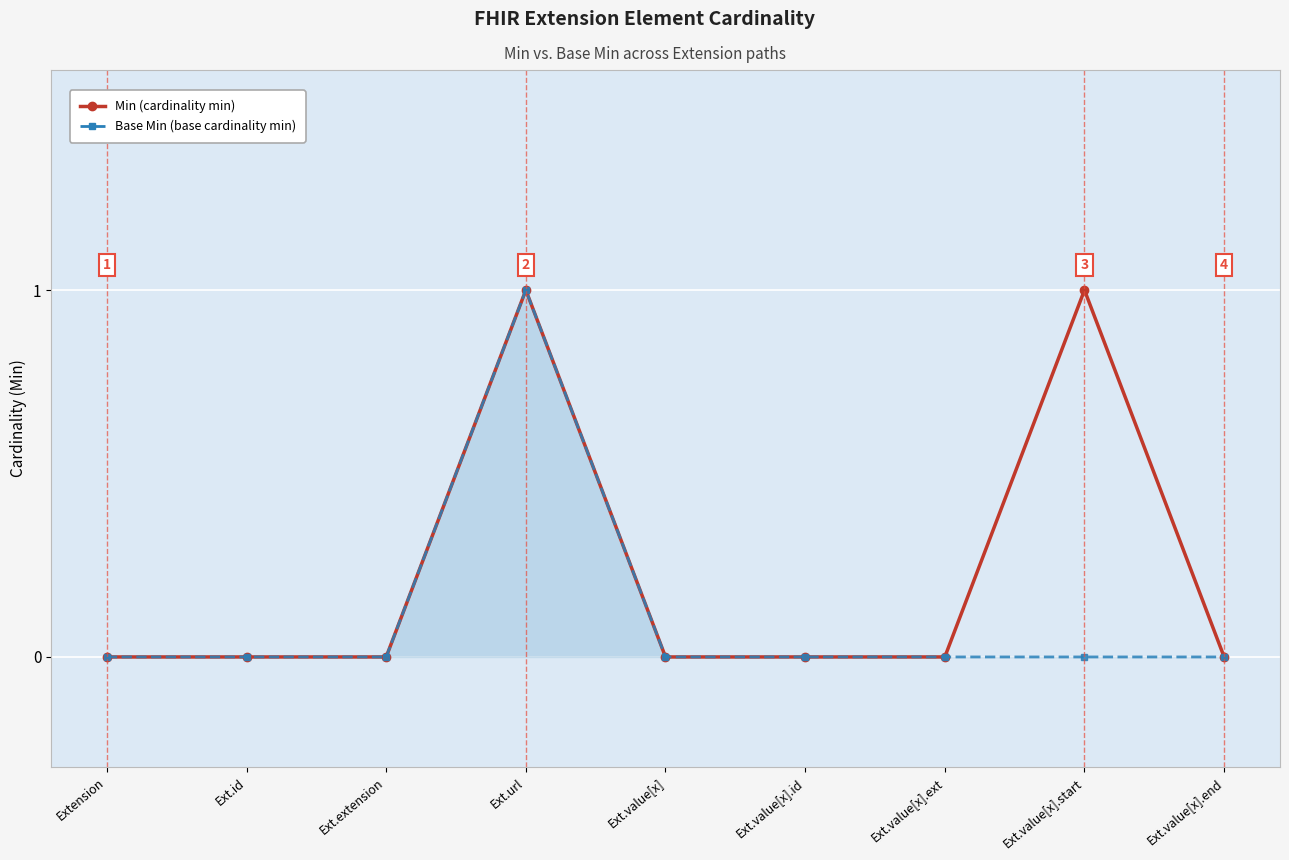

How many data points does each series have?

9